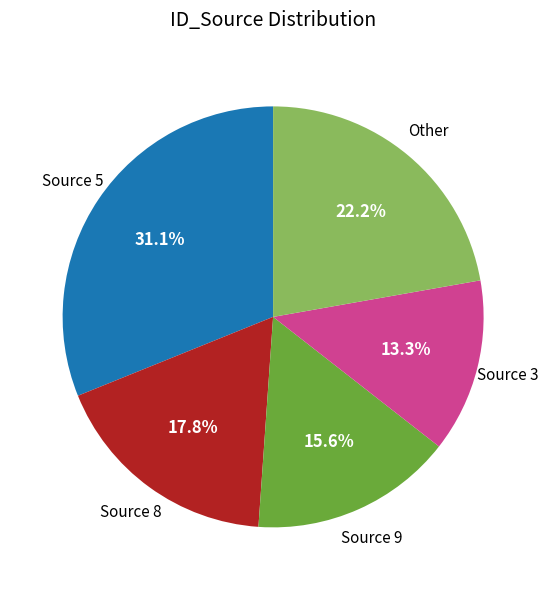

Is there any slice that represents more than half of the pie?

No